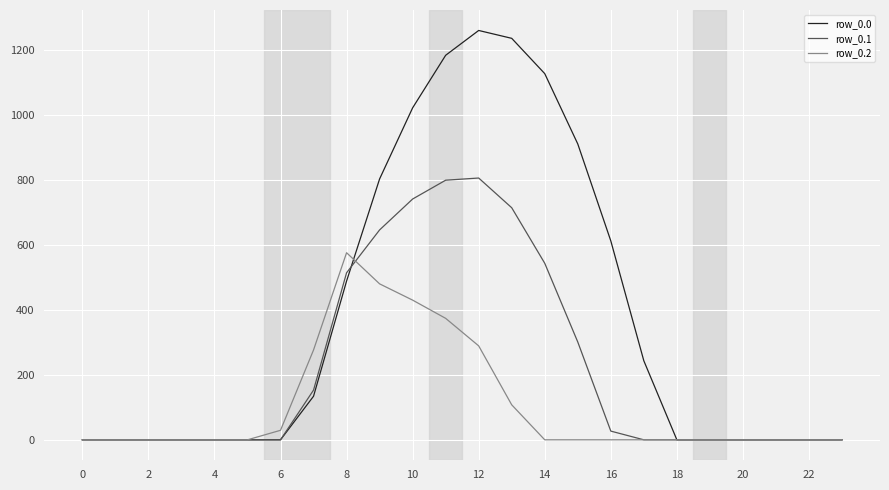

Which series has the largest range (max minus min)?

row_0.0